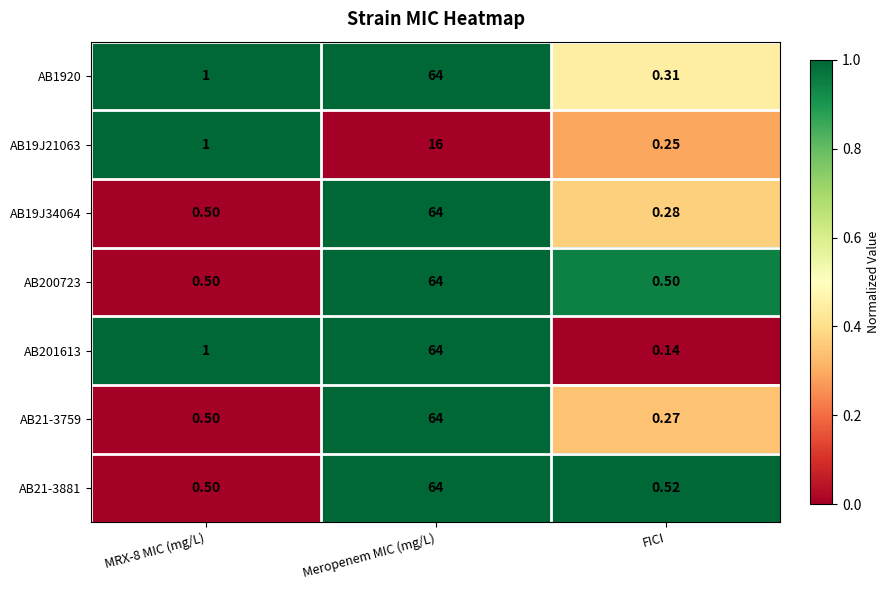

At how many categories does at least one series exceed 0?

3